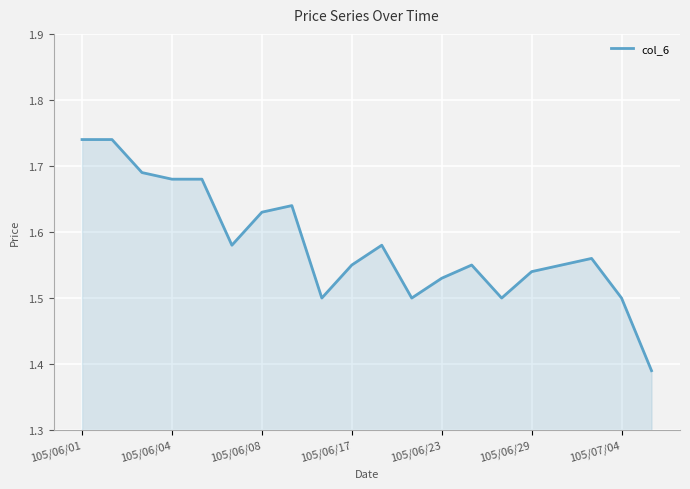

What is the value of the 15th point from the left?

1.5